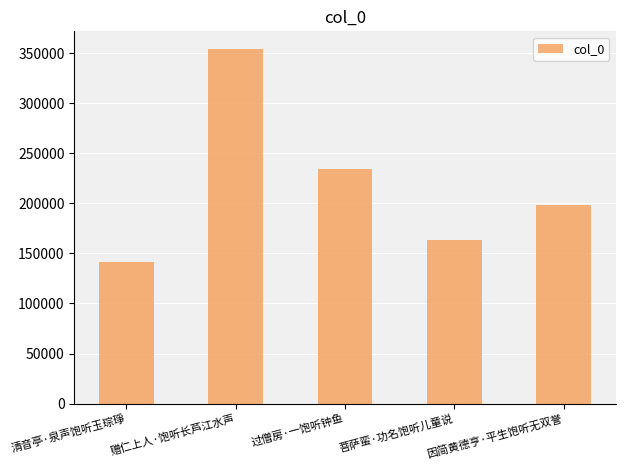

How many bars are there in total?

5